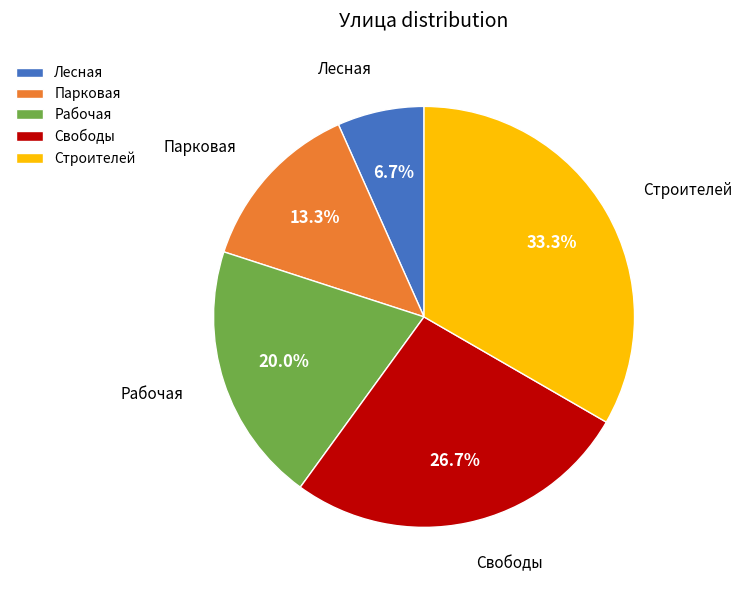

What is the largest slice in the pie chart?

Строителей